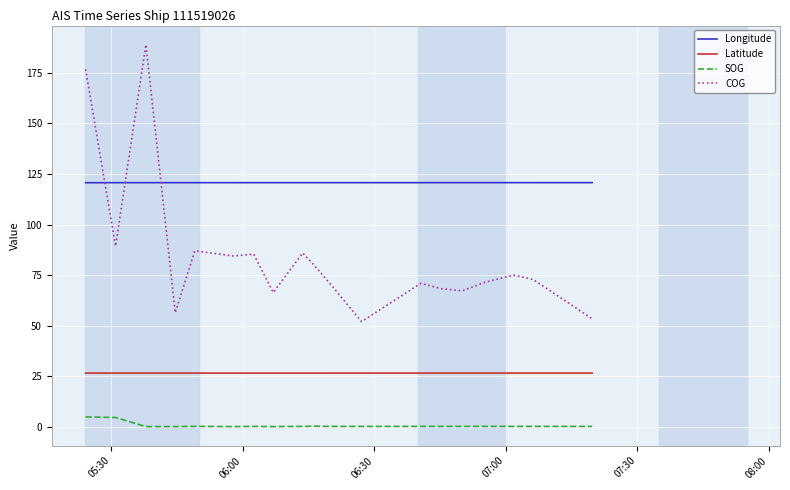

What is the minimum value for Longitude?

120.7